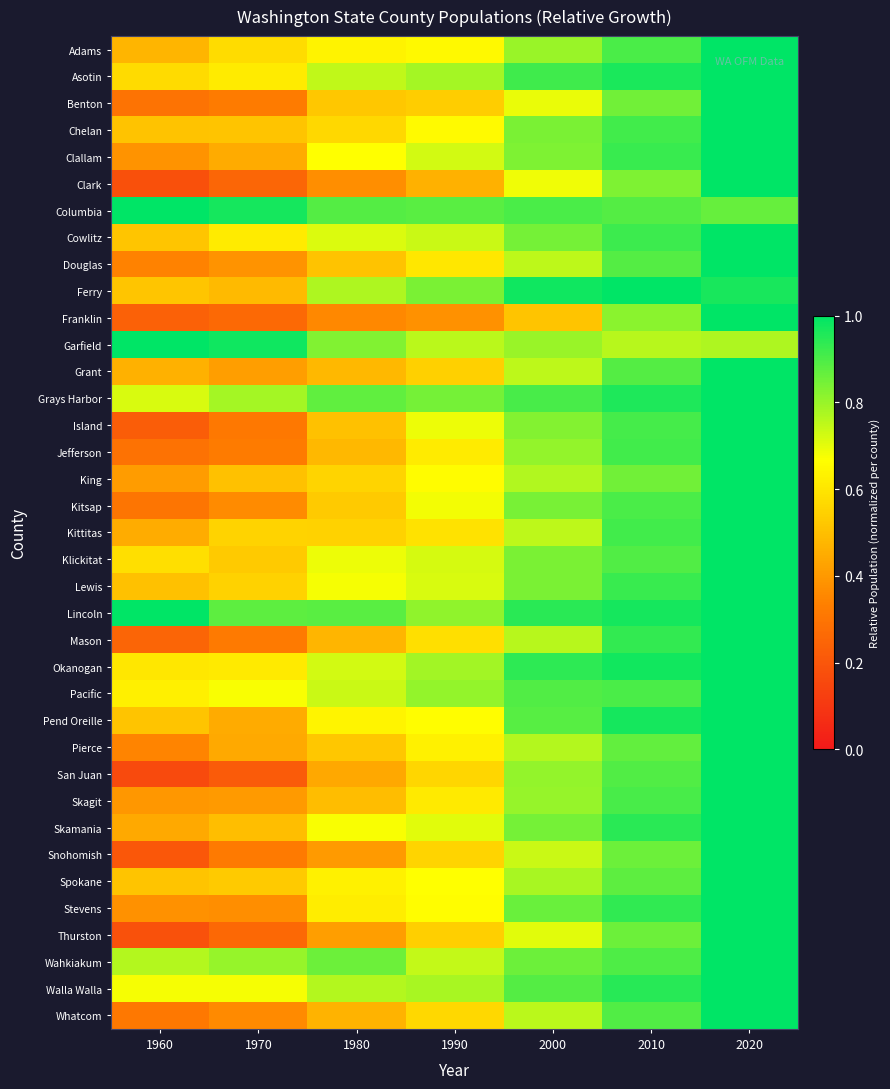

How many categories are shown in the chart?

7